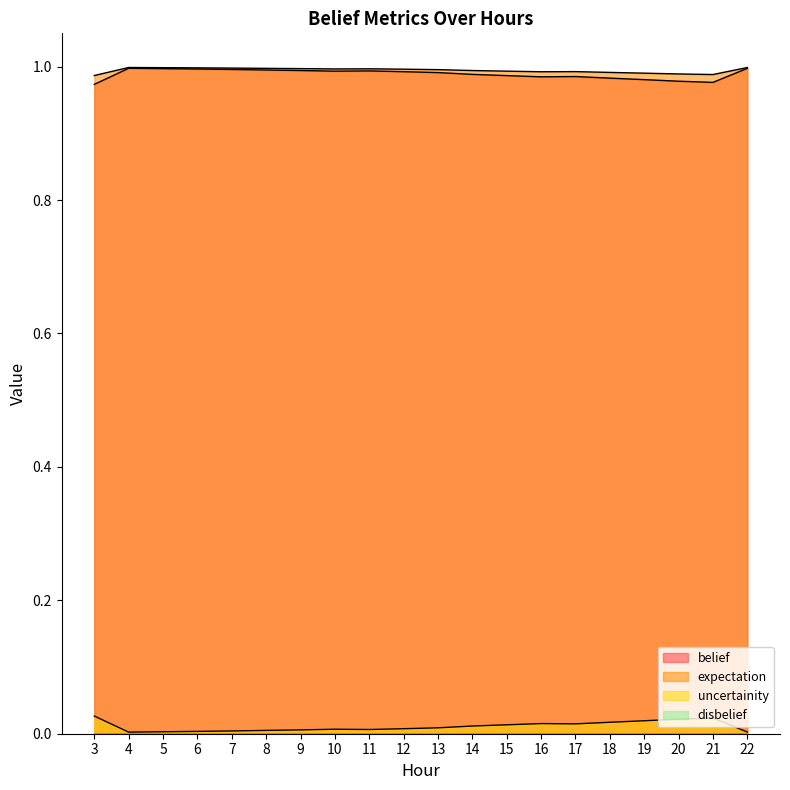

Is it true that expectation equals 0.3 at 8?

False